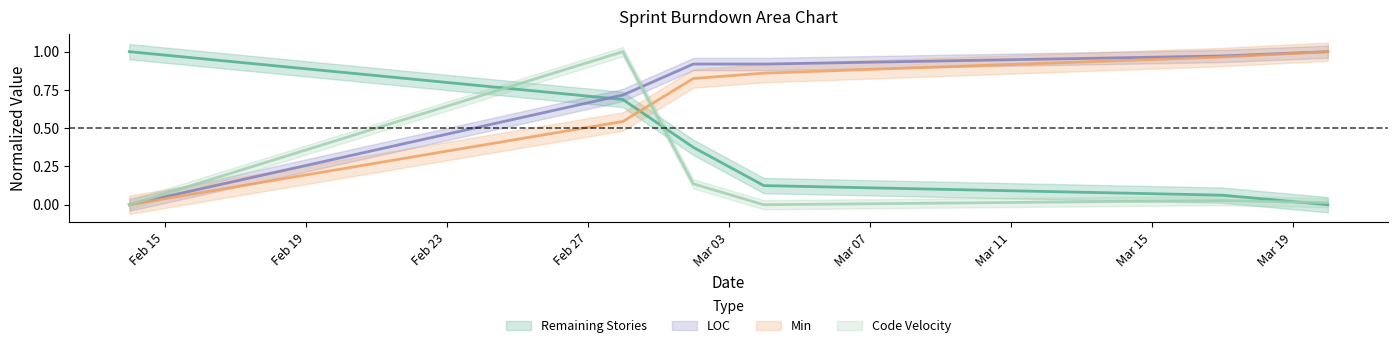

How many positive values does the Remaining Stories series have?

5